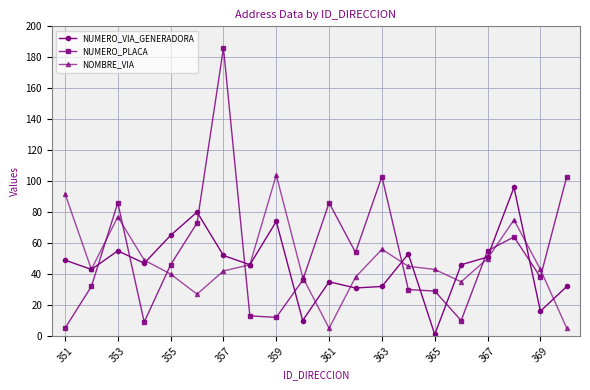

Reading left to right, extract all data points from this chart.

NUMERO_VIA_GENERADORA: 49	43	55	47	65	80	52	46	74	10	35	31	32	53	1	46	51	96	16	32
NUMERO_PLACA: 5	32	86	9	46	73	186	13	12	36	86	54	103	30	29	10	55	64	38	103
NOMBRE_VIA: 92	43	77	49	40	27	42	46	104	38	5	38	56	45	43	35	50	75	43	5